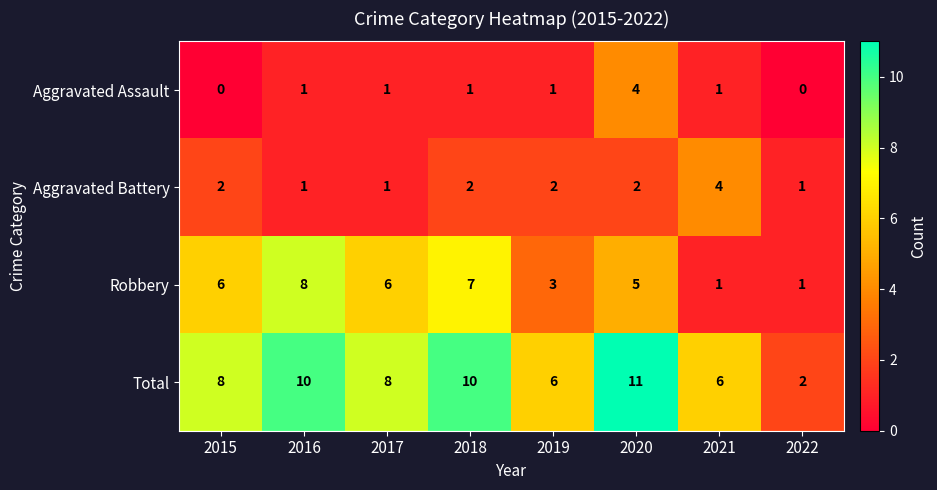

True or false: Aggravated Assault has a value of 2 at 2019.

False